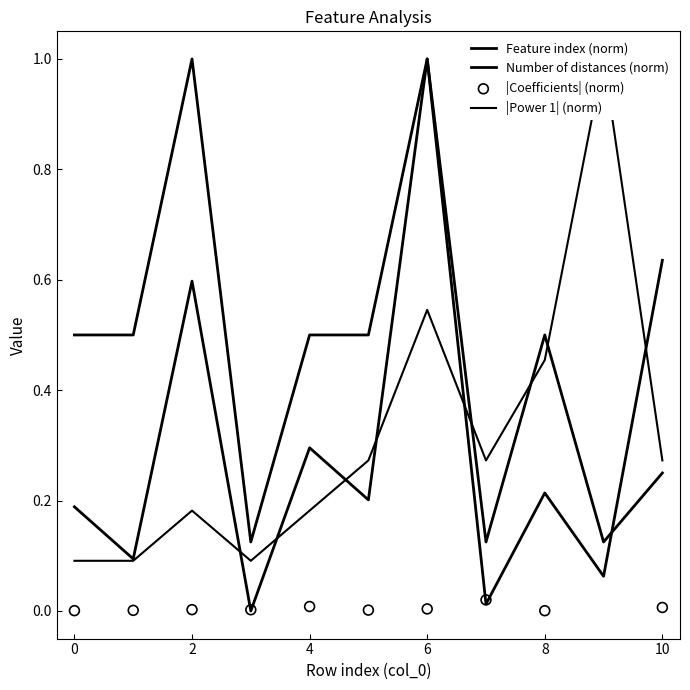

Which series has the largest total across all categories?

Number of distances (norm)